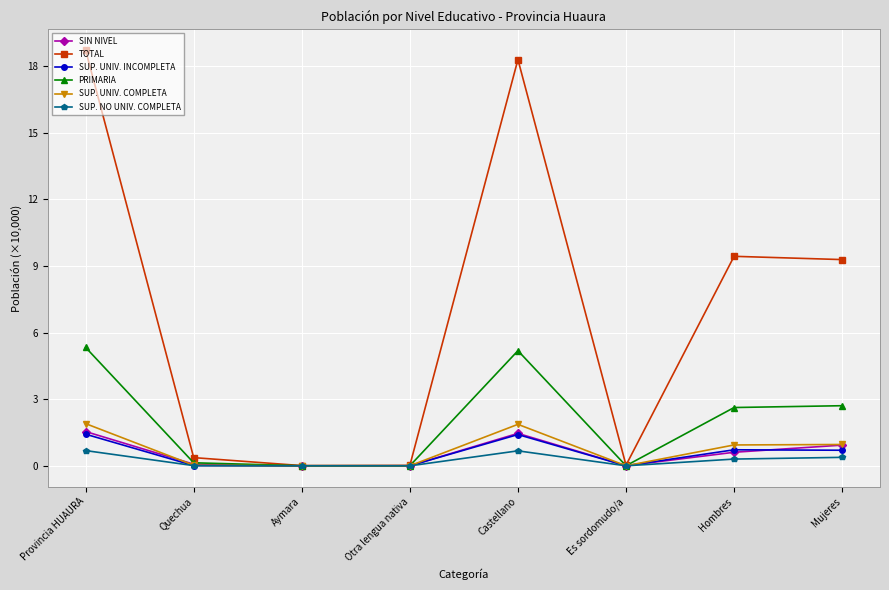

What is the total value across all series at Provincia HUAURA?

29.6